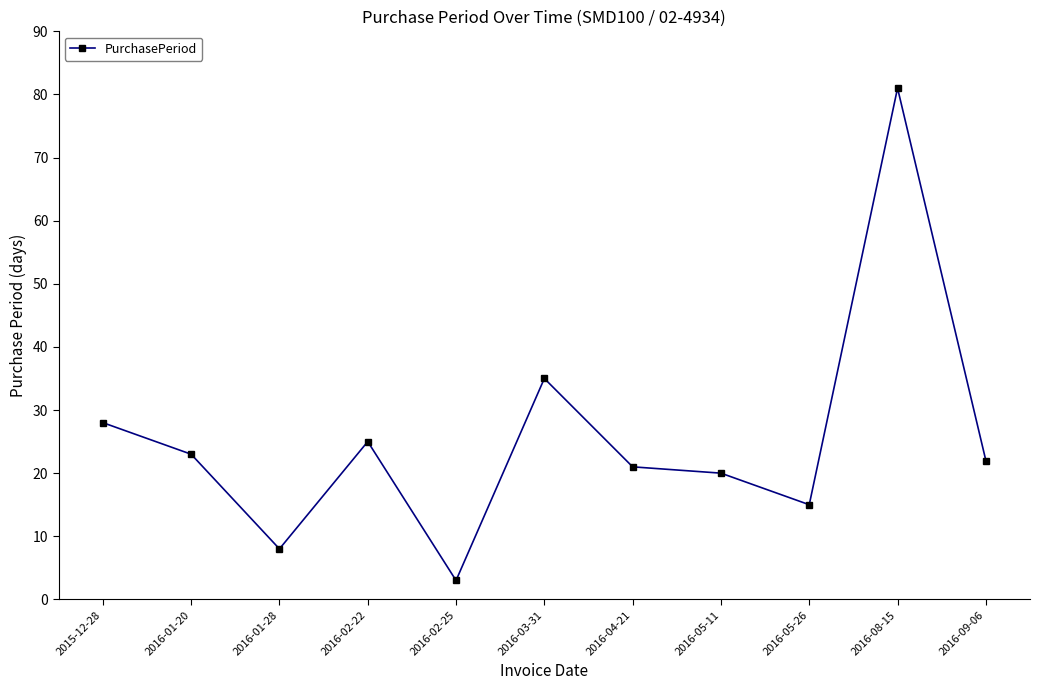

How many points are lower than both their immediate neighbors (excluding endpoints)?

3